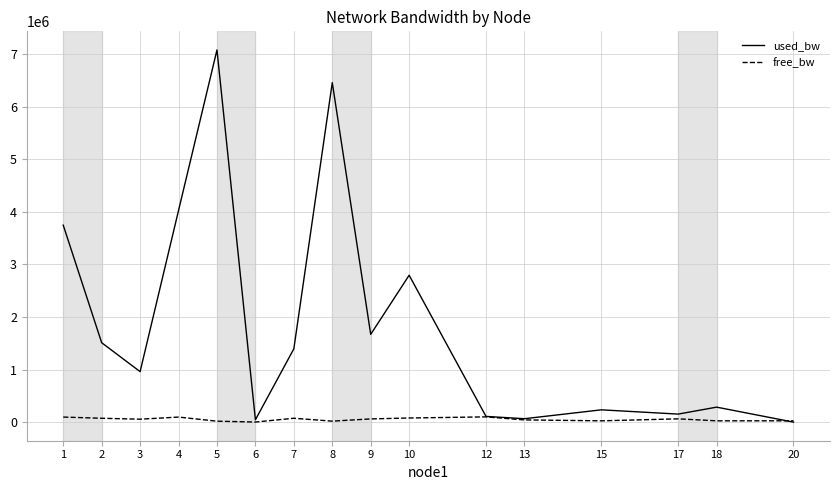

Rank the series by their average value, from lowest to highest.

free_bw, used_bw